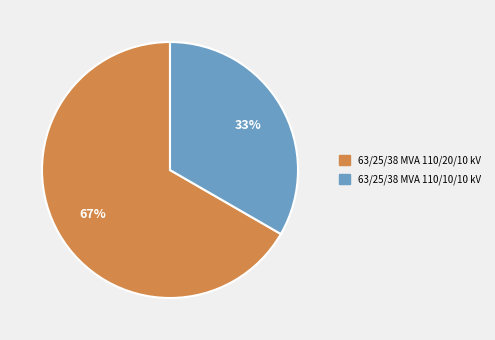

To the nearest percent, what portion does 63/25/38 MVA 110/20/10 kV represent?

67%